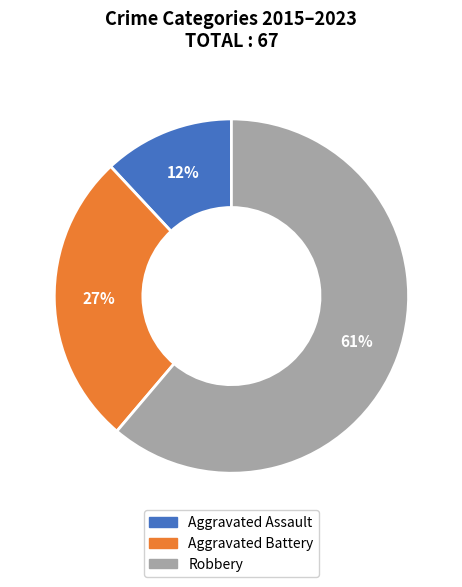

Do Robbery and Aggravated Battery together represent more than half of the pie?

Yes